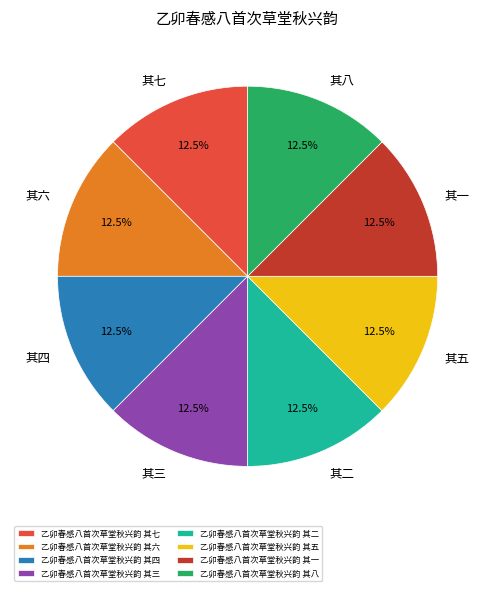

How many segments does this pie chart have?

8